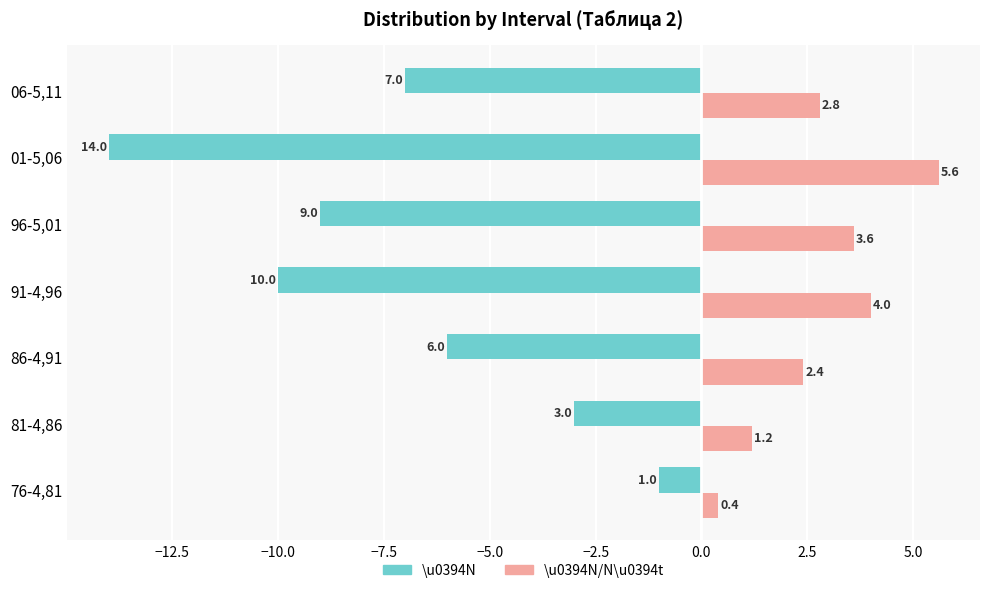

Which series has the largest total across all categories?

\u0394N/N\u0394t